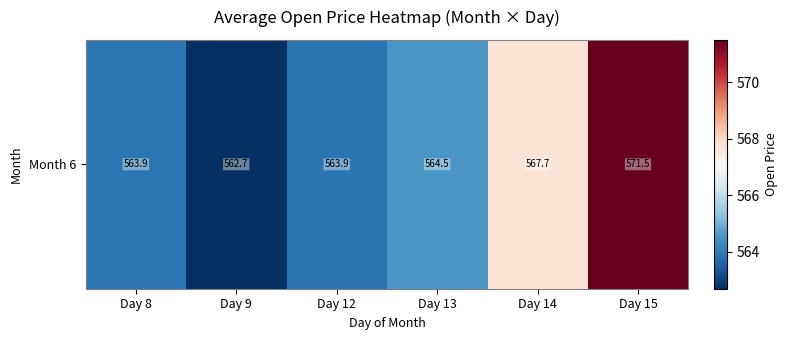

Where is the data nearest to the value 567?

Day 14